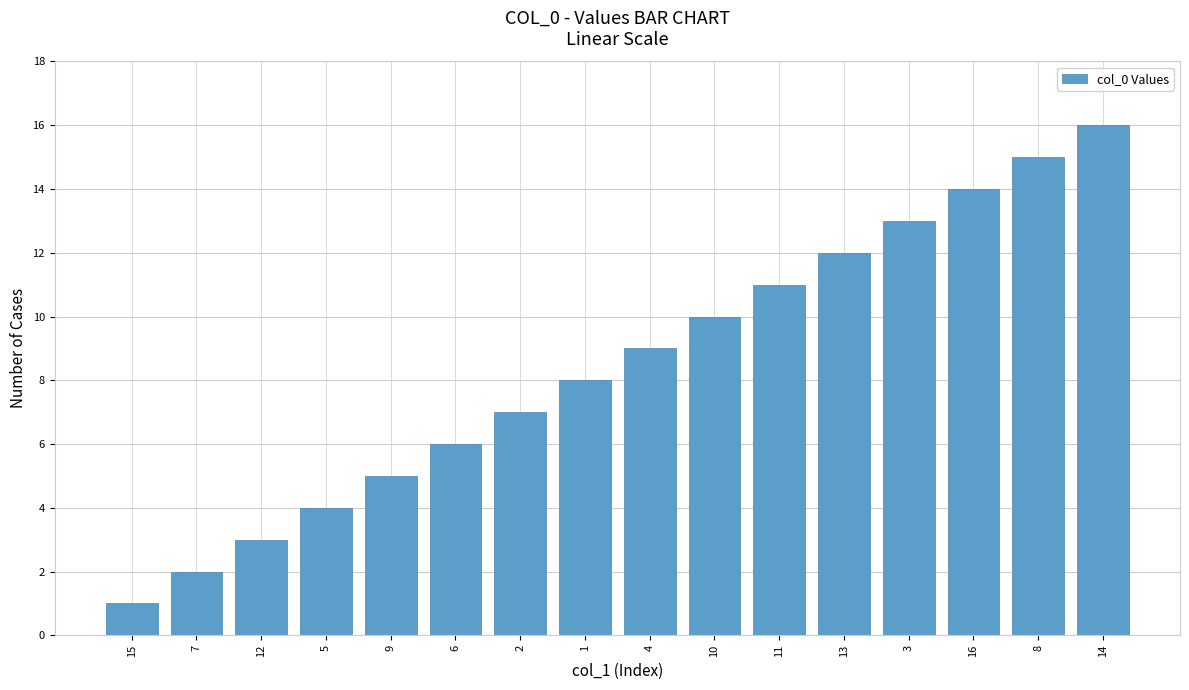

Approximately how many times larger is the value at 2 compared to 13?

0.6